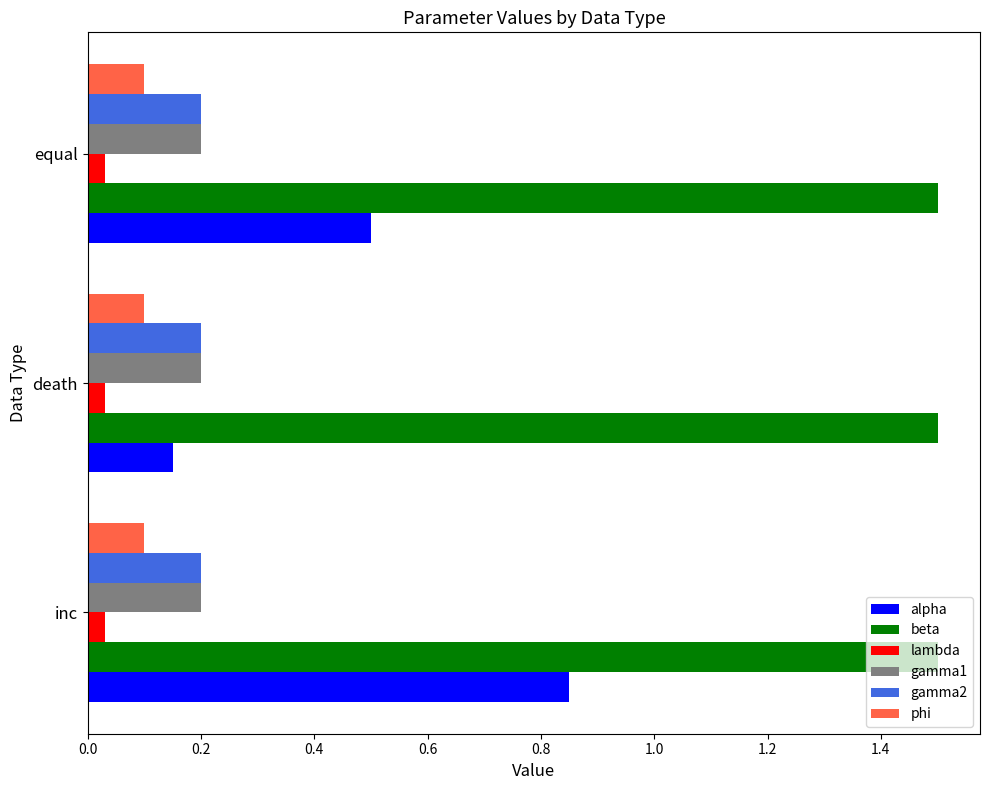

Is the value of lambda at death greater than the value of phi at equal?

No